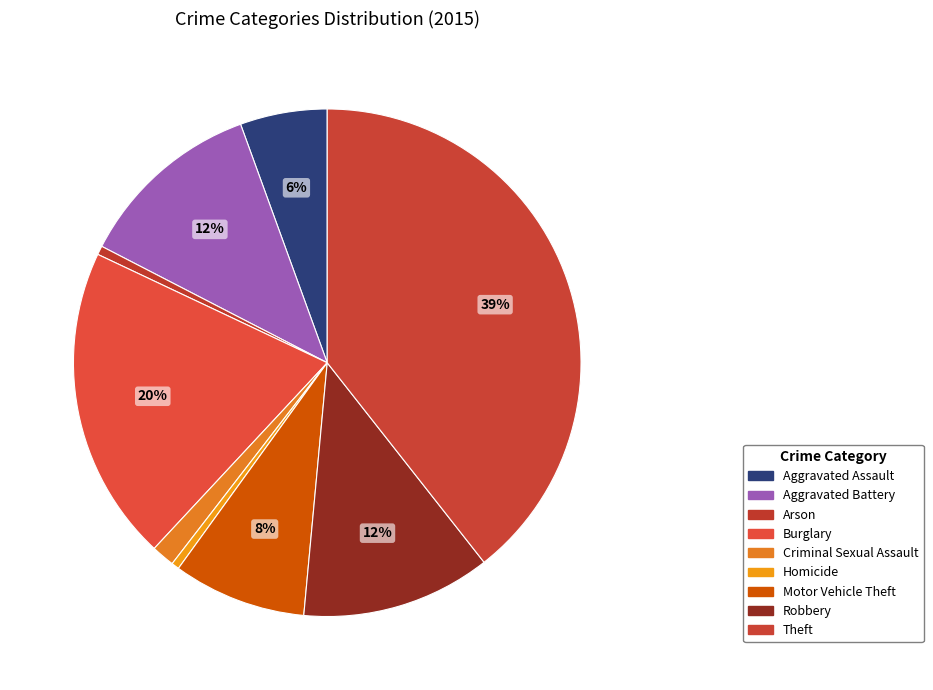

What portion of the pie excludes Arson?

99.4%